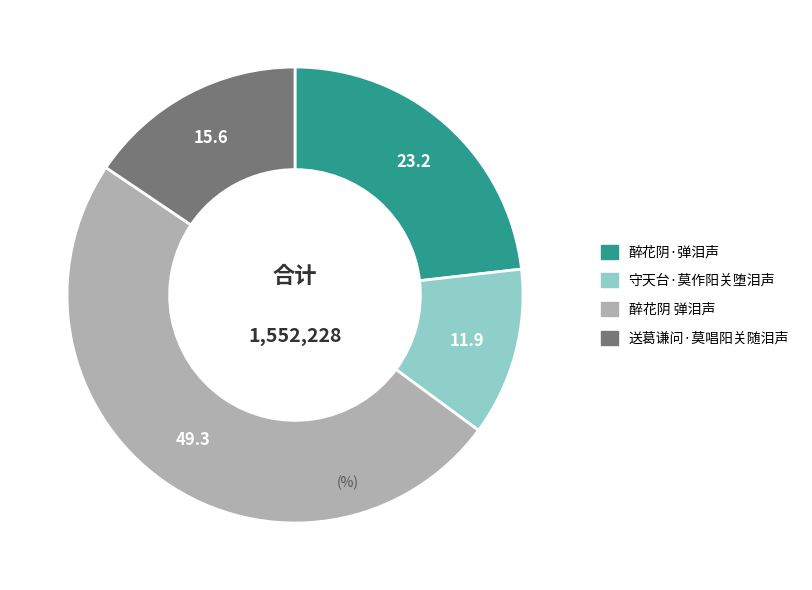

Does 醉花阴·弹泪声 account for over 50% of the chart?

No